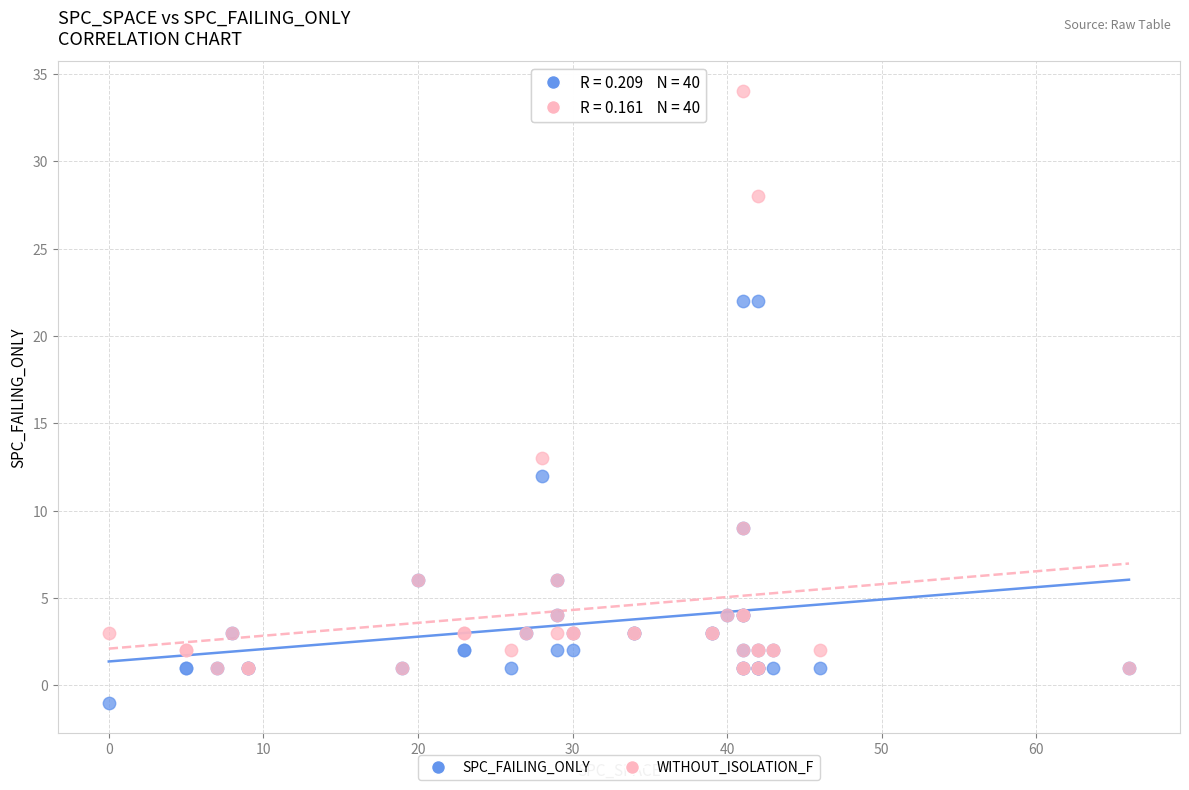

Across all series, what Y value is closest to 16?

13